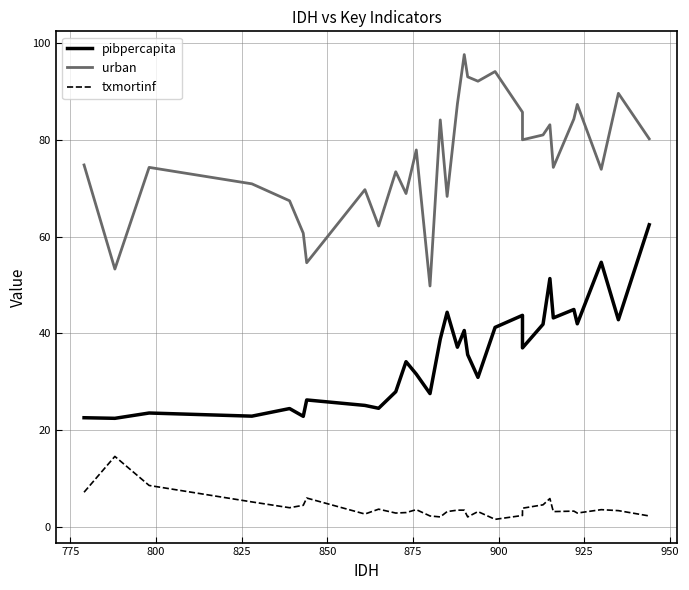

What is the difference between the maximum and minimum values in the txmortinf series?

13.0